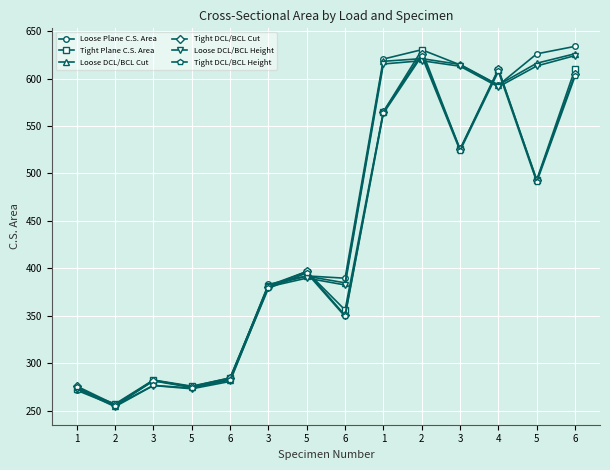

Reading left to right, what are all the values shown in this chart?

Loose Plane C.S. Area: 1=271.6	2=255.3	3=282.2	5=275.0	6=282.5	3=383.2	5=392.0	6=389.6	1=620.5	2=630.4	3=614.4	4=592.9	5=626.0	6=633.9
Tight Plane C.S. Area: 1=272.9	2=257.1	3=282.4	5=275.9	6=284.4	3=381.8	5=396.6	6=356.2	1=565.0	2=629.9	3=525.4	4=609.3	5=493.2	6=610.3
Loose DCL/BCL Cut: 1=274.5	2=255.3	3=281.5	5=274.5	6=282.7	3=381.8	5=391.7	6=384.7	1=618.2	2=621.0	3=614.8	4=593.2	5=616.1	6=626.1
Tight DCL/BCL Cut: 1=275.9	2=256.4	3=281.6	5=275.4	6=284.7	3=380.4	5=396.7	6=350.5	1=565.2	2=625.9	3=525.6	4=610.0	5=492.7	6=604.8
Loose DCL/BCL Height: 1=273.2	2=254.2	3=276.5	5=273.1	6=280.9	3=380.6	5=389.7	6=382.5	1=615.3	2=618.8	3=613.0	4=591.2	5=613.2	6=624.2
Tight DCL/BCL Height: 1=274.8	2=255.3	3=276.7	5=274.0	6=282.6	3=378.9	5=395.2	6=349.3	1=563.3	2=623.8	3=523.9	4=607.5	5=491.0	6=602.6